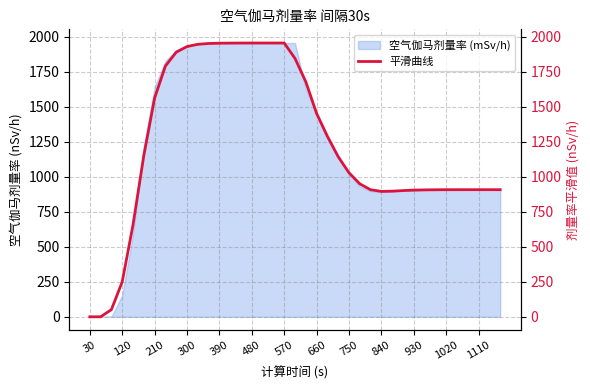

Is it true that 空气伽马剂量率 (mSv/h) equals 1595.8 at 1020?

False